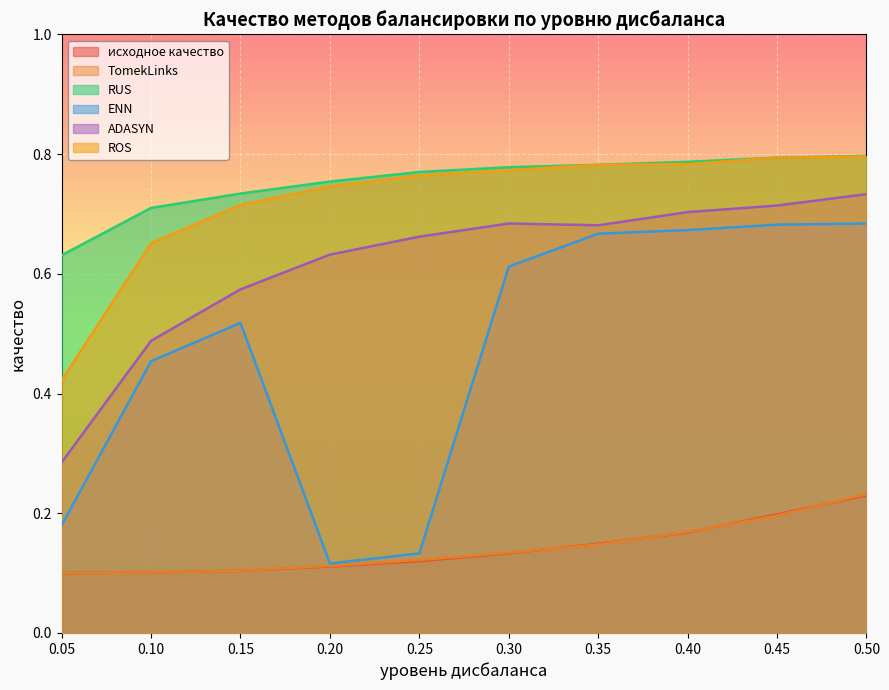

Which category has the lowest value in the TomekLinks series?

0.05